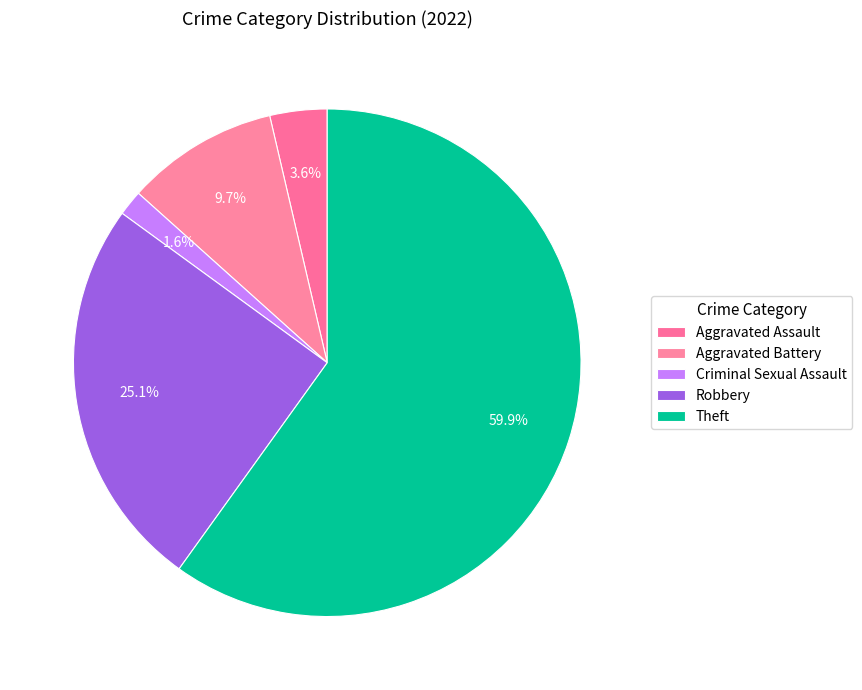

Count the number of slices in the pie.

5